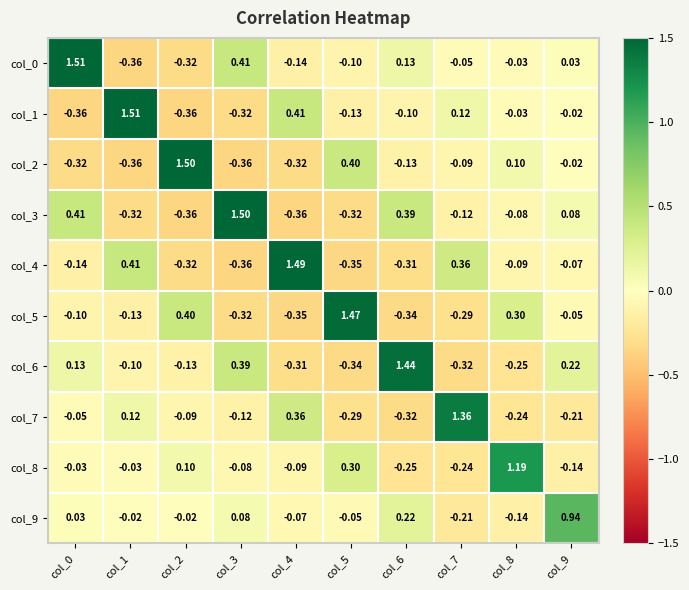

Is the value of col_2 at col_3 greater than the value of col_3 at col_8?

No